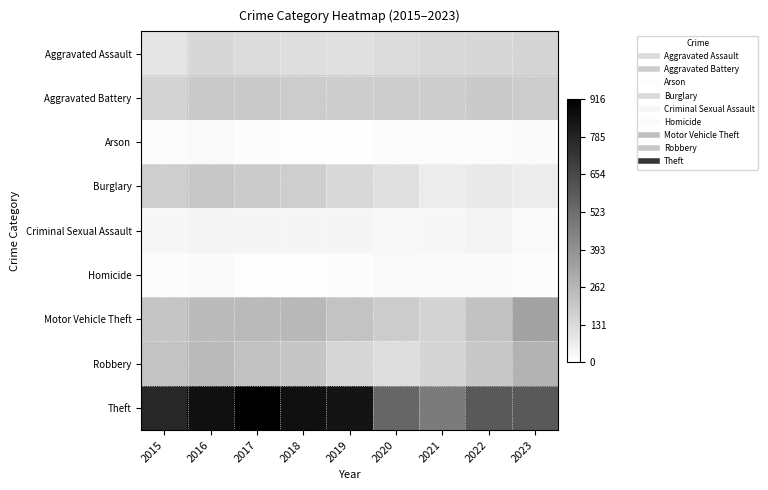

Reading right to left, list all the values displayed in this chart.

Aggravated Assault: 2023=153	2022=146	2021=142	2020=131	2019=113	2018=119	2017=131	2016=146	2015=95
Aggravated Battery: 2023=184	2022=190	2021=182	2020=180	2019=182	2018=183	2017=191	2016=196	2015=154
Arson: 2023=19	2022=11	2021=17	2020=12	2019=6	2018=8	2017=12	2016=25	2015=15
Burglary: 2023=70	2022=82	2021=71	2020=115	2019=143	2018=176	2017=189	2016=201	2015=178
Criminal Sexual Assault: 2023=24	2022=40	2021=30	2020=28	2019=37	2018=38	2017=39	2016=40	2015=31
Homicide: 2023=11	2022=20	2021=20	2020=22	2019=14	2018=8	2017=8	2016=18	2015=13
Motor Vehicle Theft: 2023=336	2022=219	2021=156	2020=184	2019=216	2018=256	2017=247	2016=245	2015=211
Robbery: 2023=275	2022=198	2021=153	2020=124	2019=150	2018=204	2017=224	2016=247	2015=212
Theft: 2023=596	2022=593	2021=474	2020=550	2019=841	2018=856	2017=916	2016=858	2015=774